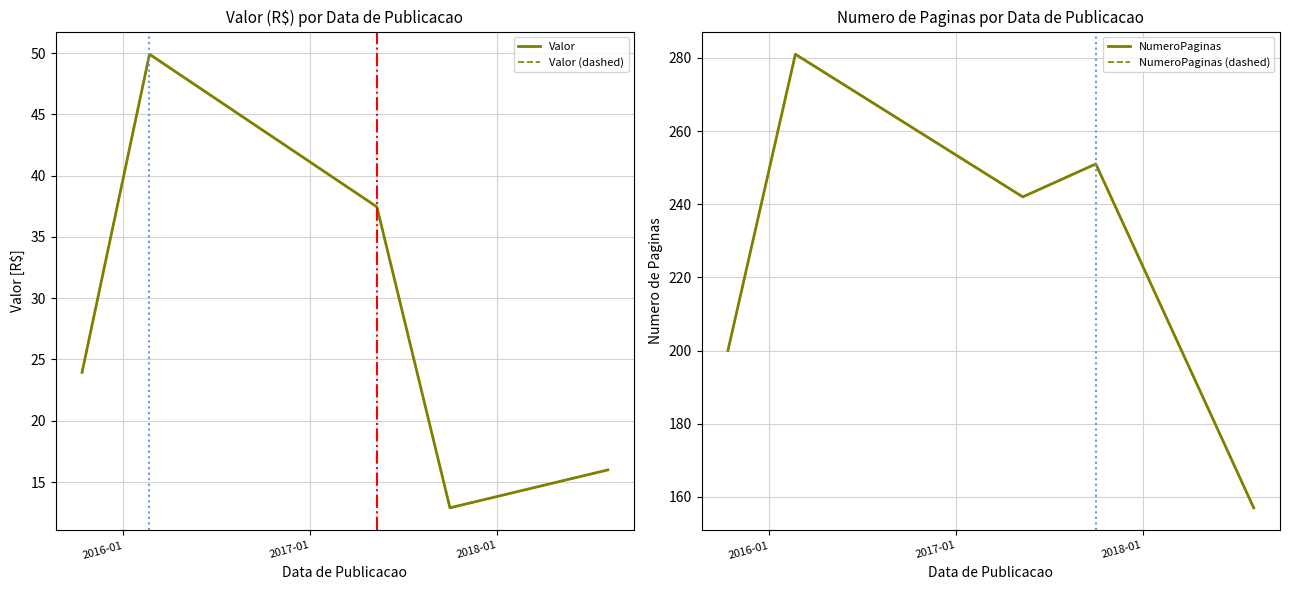

What is the lowest value of the Valor series?

12.9